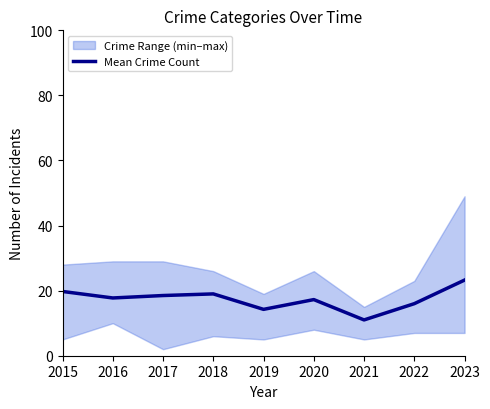

What is the sum of all values?

156.8